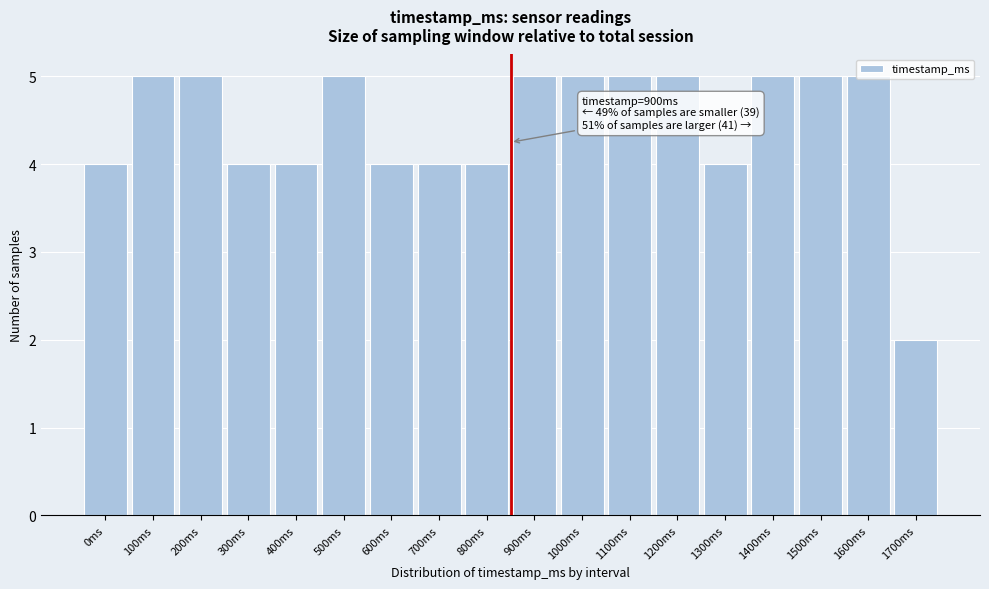

Between 1700ms and 300ms, which is larger?

300ms